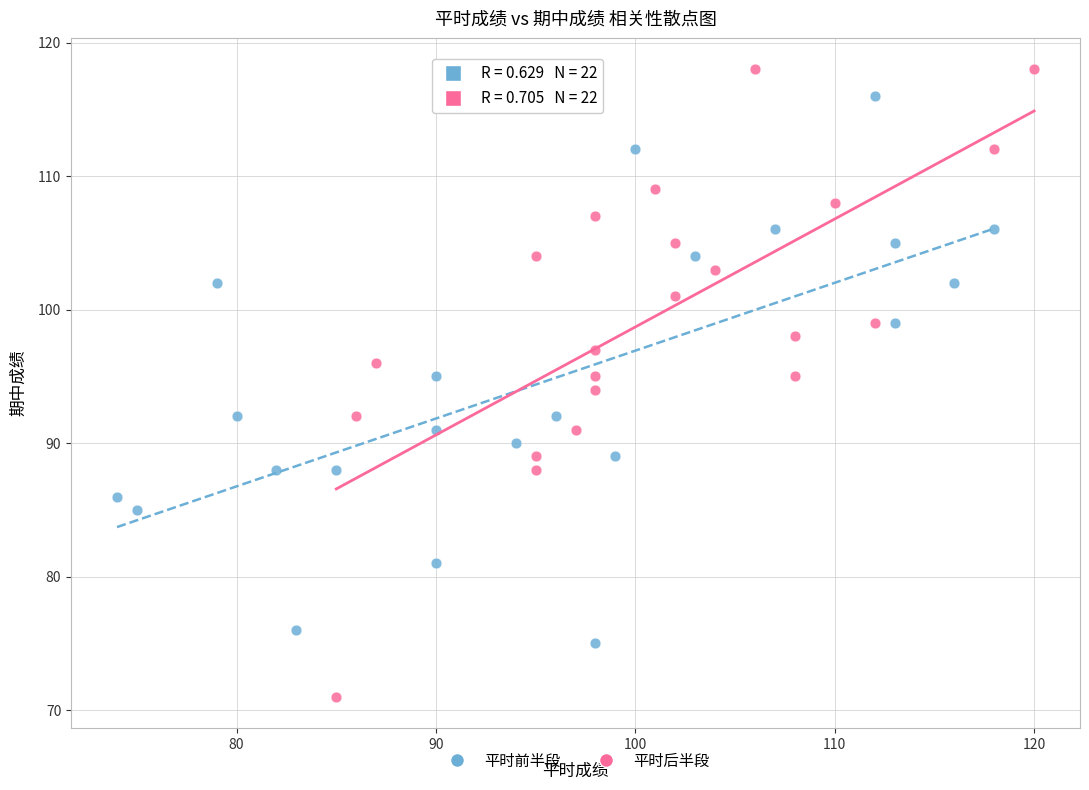

Which series contains the lowest Y value?

平时后半段